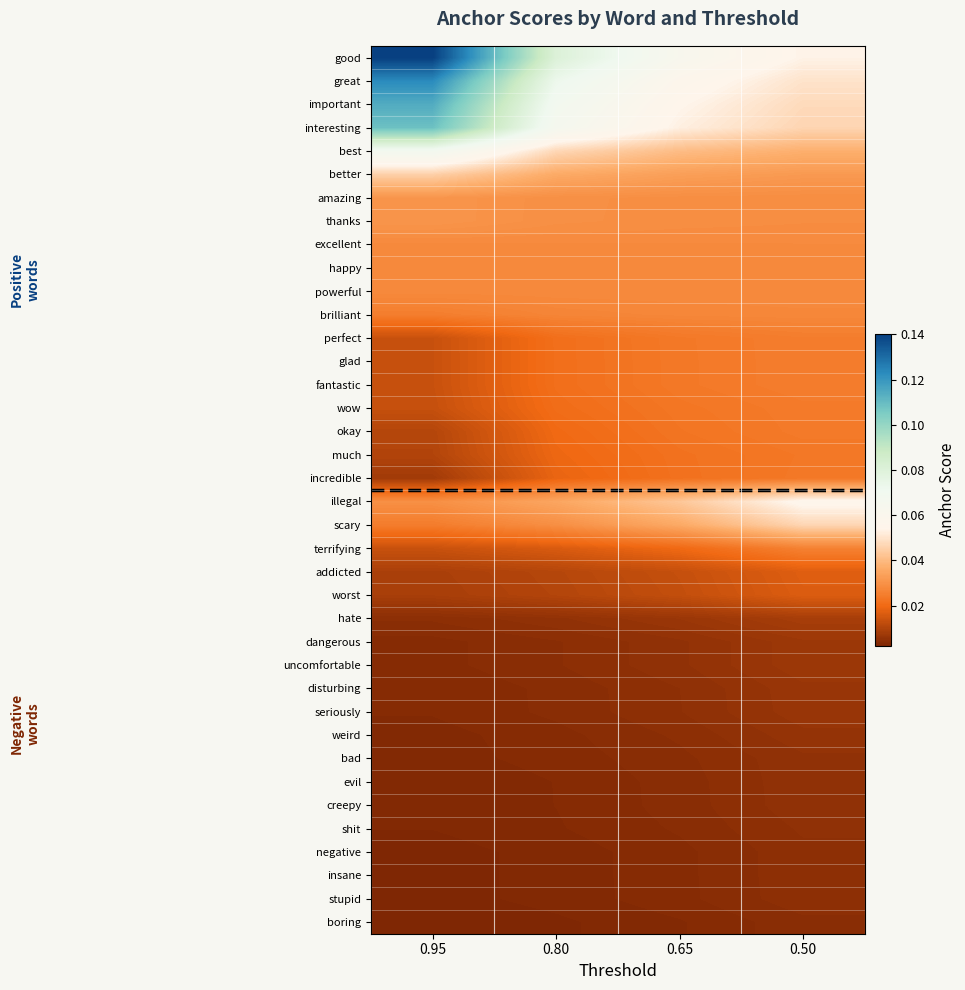

Reading left to right, list all the values displayed in this chart.

good: 0.95=0.1	0.80=0.1	0.65=0.1	0.50=0.1
great: 0.95=0.1	0.80=0.1	0.65=0.1	0.50=0.0
important: 0.95=0.1	0.80=0.1	0.65=0.1	0.50=0.0
interesting: 0.95=0.1	0.80=0.1	0.65=0.1	0.50=0.0
best: 0.95=0.1	0.80=0.0	0.65=0.0	0.50=0.0
better: 0.95=0.0	0.80=0.0	0.65=0.0	0.50=0.0
amazing: 0.95=0.0	0.80=0.0	0.65=0.0	0.50=0.0
thanks: 0.95=0.0	0.80=0.0	0.65=0.0	0.50=0.0
excellent: 0.95=0.0	0.80=0.0	0.65=0.0	0.50=0.0
happy: 0.95=0.0	0.80=0.0	0.65=0.0	0.50=0.0
powerful: 0.95=0.0	0.80=0.0	0.65=0.0	0.50=0.0
brilliant: 0.95=0.0	0.80=0.0	0.65=0.0	0.50=0.0
perfect: 0.95=0.0	0.80=0.0	0.65=0.0	0.50=0.0
glad: 0.95=0.0	0.80=0.0	0.65=0.0	0.50=0.0
fantastic: 0.95=0.0	0.80=0.0	0.65=0.0	0.50=0.0
wow: 0.95=0.0	0.80=0.0	0.65=0.0	0.50=0.0
okay: 0.95=0.0	0.80=0.0	0.65=0.0	0.50=0.0
much: 0.95=0.0	0.80=0.0	0.65=0.0	0.50=0.0
incredible: 0.95=0.0	0.80=0.0	0.65=0.0	0.50=0.0
illegal: 0.95=0.0	0.80=0.0	0.65=0.0	0.50=0.1
scary: 0.95=0.0	0.80=0.0	0.65=0.0	0.50=0.0
terrifying: 0.95=0.0	0.80=0.0	0.65=0.0	0.50=0.0
addicted: 0.95=0.0	0.80=0.0	0.65=0.0	0.50=0.0
worst: 0.95=0.0	0.80=0.0	0.65=0.0	0.50=0.0
hate: 0.95=0.0	0.80=0.0	0.65=0.0	0.50=0.0
dangerous: 0.95=0.0	0.80=0.0	0.65=0.0	0.50=0.0
uncomfortable: 0.95=0.0	0.80=0.0	0.65=0.0	0.50=0.0
disturbing: 0.95=0.0	0.80=0.0	0.65=0.0	0.50=0.0
seriously: 0.95=0.0	0.80=0.0	0.65=0.0	0.50=0.0
weird: 0.95=0.0	0.80=0.0	0.65=0.0	0.50=0.0
bad: 0.95=0.0	0.80=0.0	0.65=0.0	0.50=0.0
evil: 0.95=0.0	0.80=0.0	0.65=0.0	0.50=0.0
creepy: 0.95=0.0	0.80=0.0	0.65=0.0	0.50=0.0
shit: 0.95=0.0	0.80=0.0	0.65=0.0	0.50=0.0
negative: 0.95=0.0	0.80=0.0	0.65=0.0	0.50=0.0
insane: 0.95=0.0	0.80=0.0	0.65=0.0	0.50=0.0
stupid: 0.95=0.0	0.80=0.0	0.65=0.0	0.50=0.0
boring: 0.95=0.0	0.80=0.0	0.65=0.0	0.50=0.0